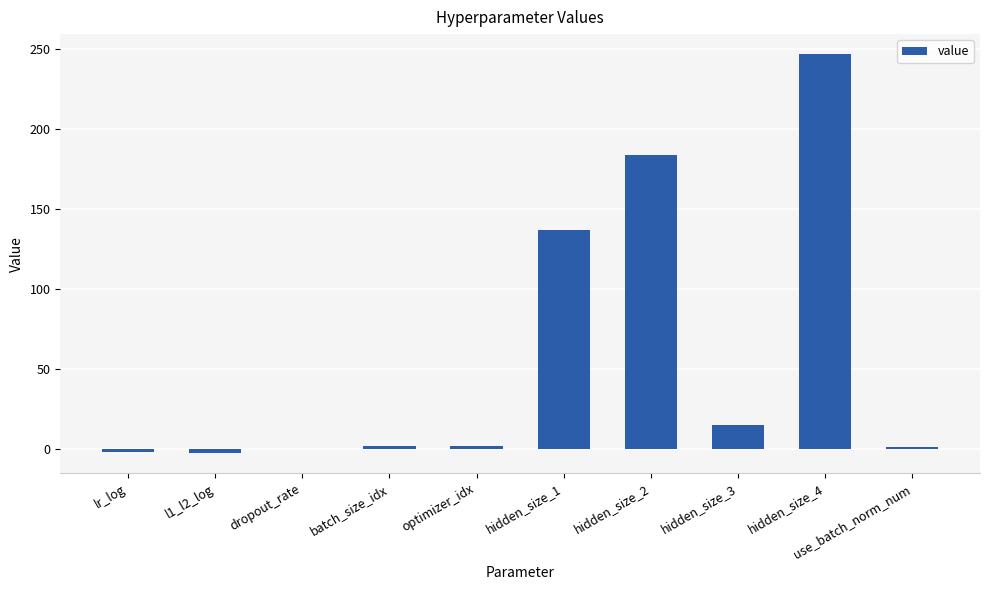

How many series are shown in this chart?

1